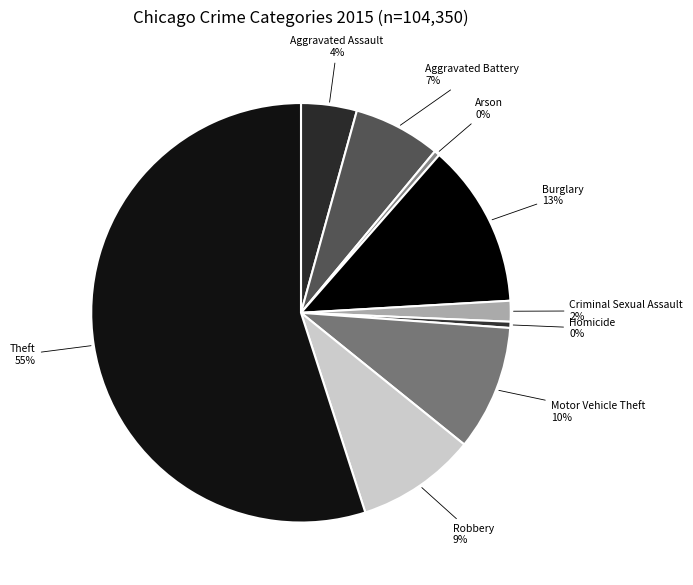

Is it true that Robbery is 15% of the pie?

False